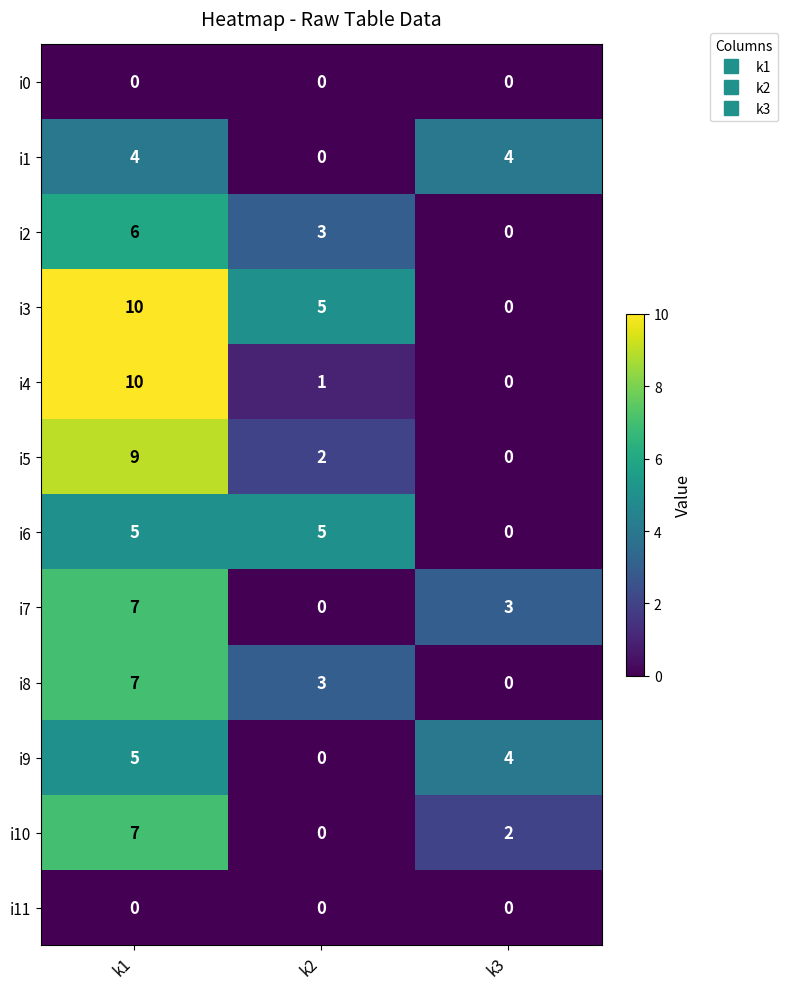

What is the difference between the highest and lowest values at k2?

5